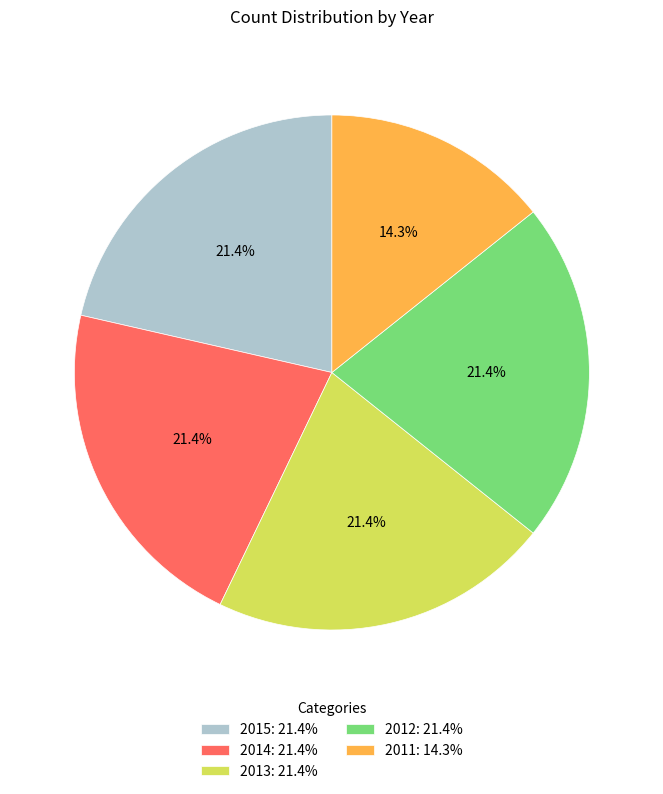

Does any single category account for the majority?

No